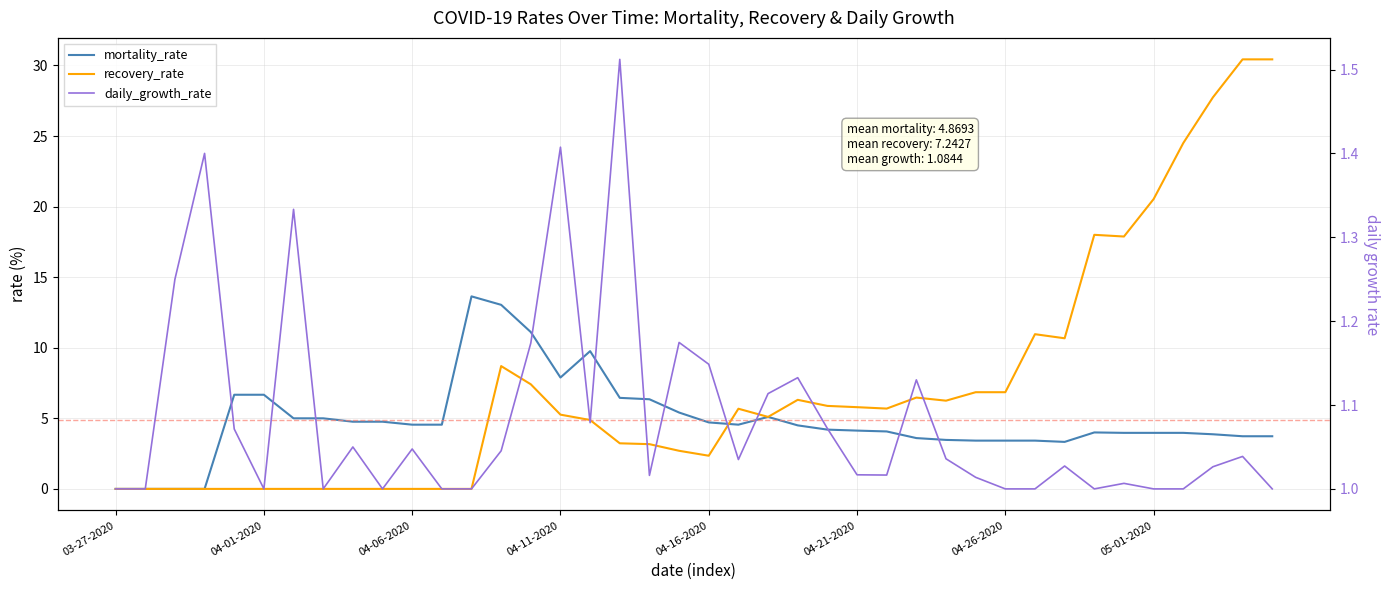

Reading left to right, transcribe all the data shown in this chart.

mortality_rate: 0.0	0.0	0.0	0.0	6.7	6.7	5.0	5.0	4.8	4.8	4.5	4.5	13.6	13.0	11.1	7.9	9.8	6.5	6.3	5.4	4.7	4.5	5.1	4.5	4.2	4.1	4.1	3.6	3.5	3.4	3.4	3.4	3.3	4.0	4.0	4.0	4.0	3.9	3.7	3.7
recovery_rate: 0.0	0.0	0.0	0.0	0.0	0.0	0.0	0.0	0.0	0.0	0.0	0.0	0.0	8.7	7.4	5.3	4.9	3.2	3.2	2.7	2.4	5.7	5.1	6.3	5.9	5.8	5.7	6.5	6.2	6.8	6.8	11.0	10.7	18.0	17.9	20.5	24.5	27.7	30.4	30.4
daily_growth_rate: 1.0	1.0	1.2	1.4	1.1	1.0	1.3	1.0	1.1	1.0	1.0	1.0	1.0	1.0	1.2	1.4	1.1	1.5	1.0	1.2	1.1	1.0	1.1	1.1	1.1	1.0	1.0	1.1	1.0	1.0	1.0	1.0	1.0	1.0	1.0	1.0	1.0	1.0	1.0	1.0